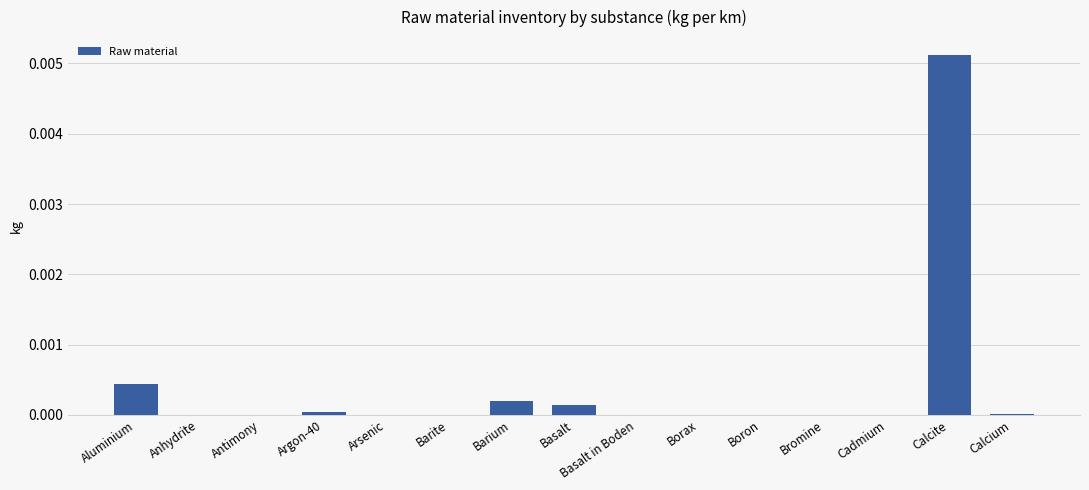

Which label corresponds to the largest value in the chart?

Calcite